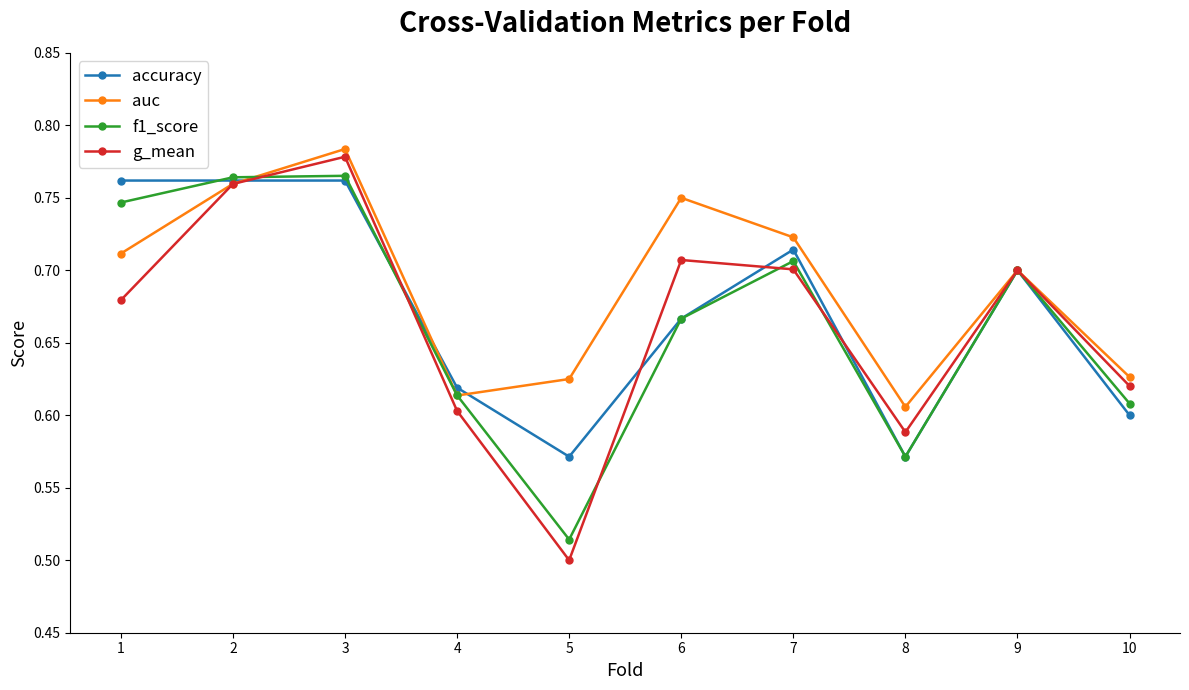

Where is auc nearest to the value 0?

8